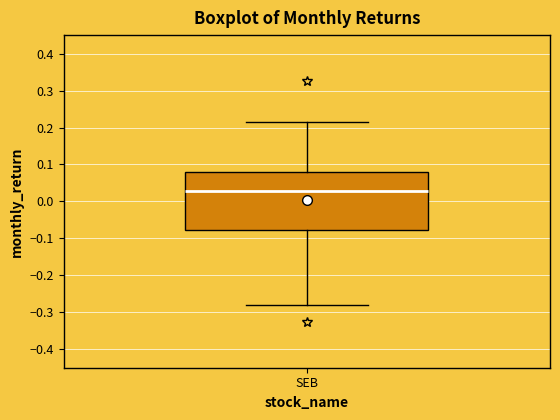

Read this box plot against the y-axis: the position of the median line, the range covered by the box, and the ends of both whiskers. The values are not printed on the chart, so give them approximately, as read against the axis.

median 0.03, box -0.08 to 0.08, whiskers -0.28 to 0.21